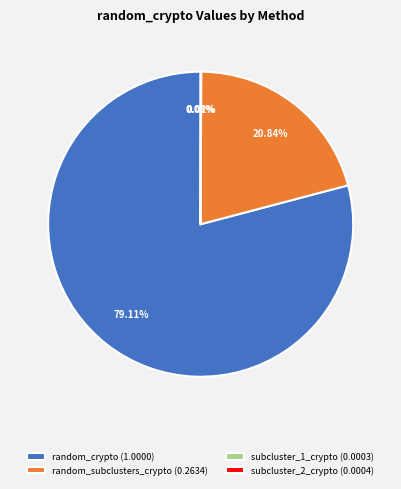

Is the sum of random_crypto (1.0000) and random_subclusters_crypto (0.2634) greater than half?

Yes